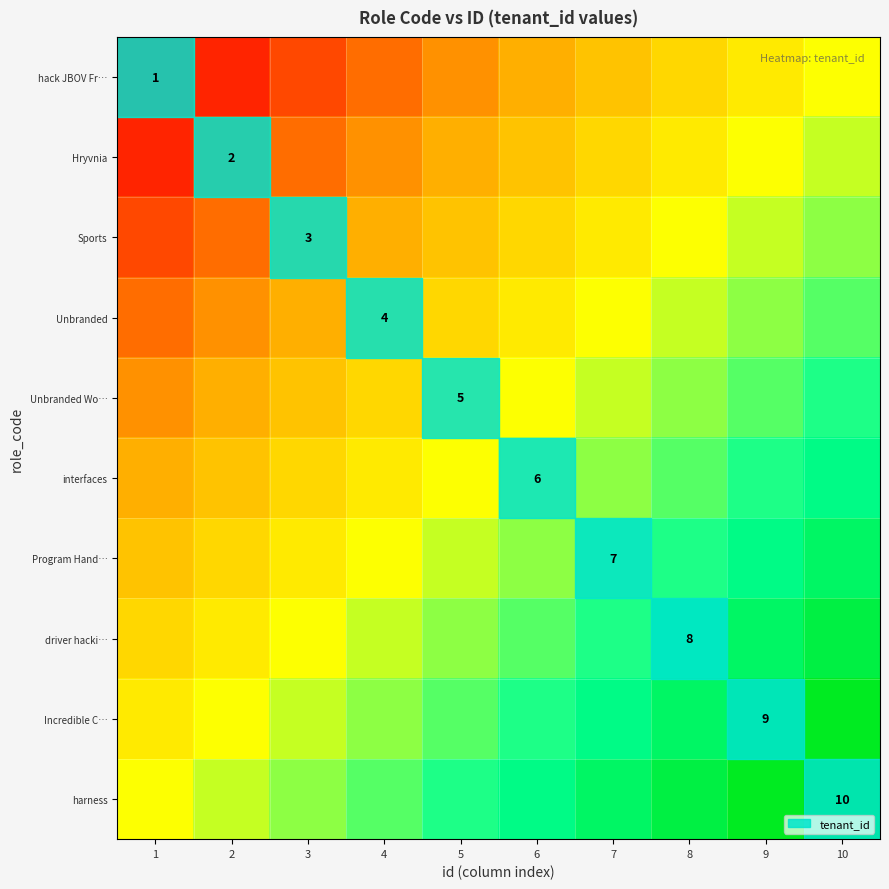

At which category is the sum across all series the highest?

10